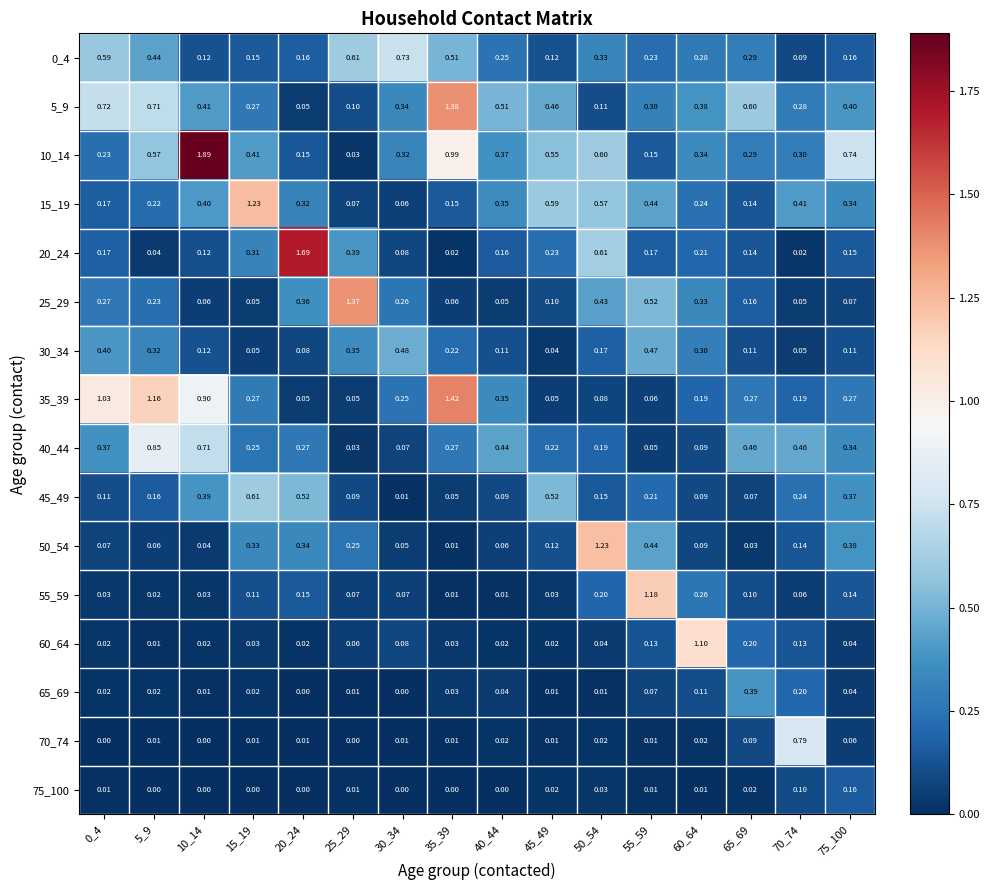

Is the value of 10_14 at 55_59 greater than the value of 40_44 at 10_14?

No